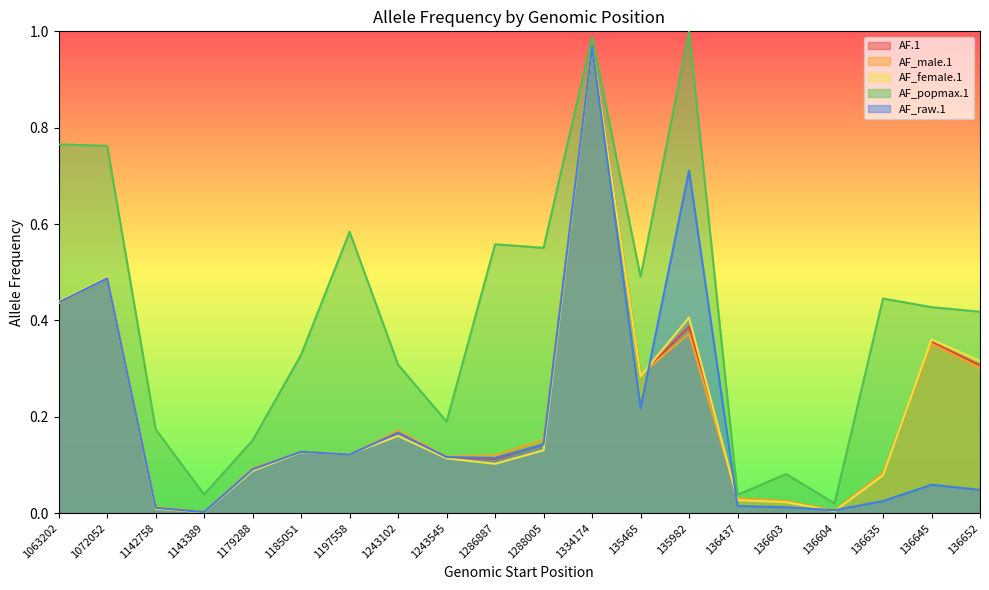

Is the value of AF_male.1 at 136603 greater than the value of AF.1 at 135465?

No